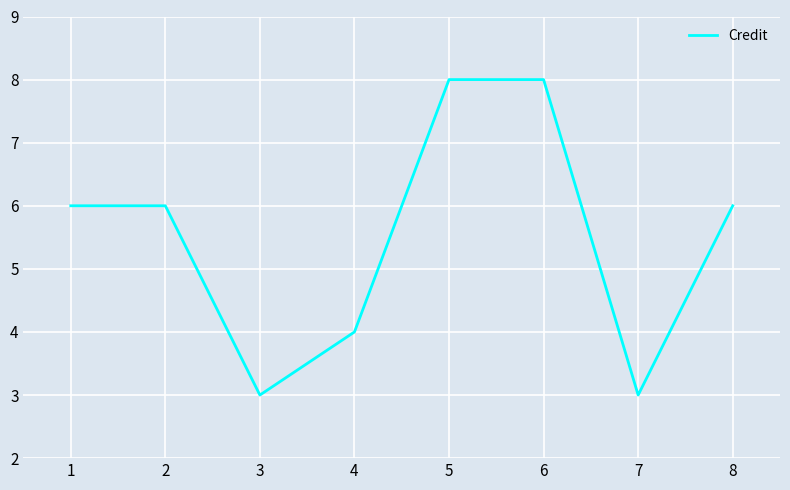

What is the ratio of the value at 5 to the value at 6?

1.0